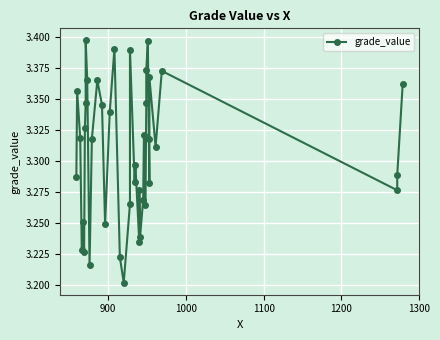

Reading left to right, list all the values displayed in this chart.

3.3	3.4	3.3	3.2	3.3	3.2	3.3	3.3	3.4	3.4	3.2	3.3	3.4	3.3	3.2	3.3	3.4	3.2	3.2	3.3	3.4	3.3	3.3	3.2	3.3	3.2	3.3	3.3	3.3	3.3	3.4	3.4	3.3	3.3	3.4	3.3	3.4	3.3	3.3	3.4